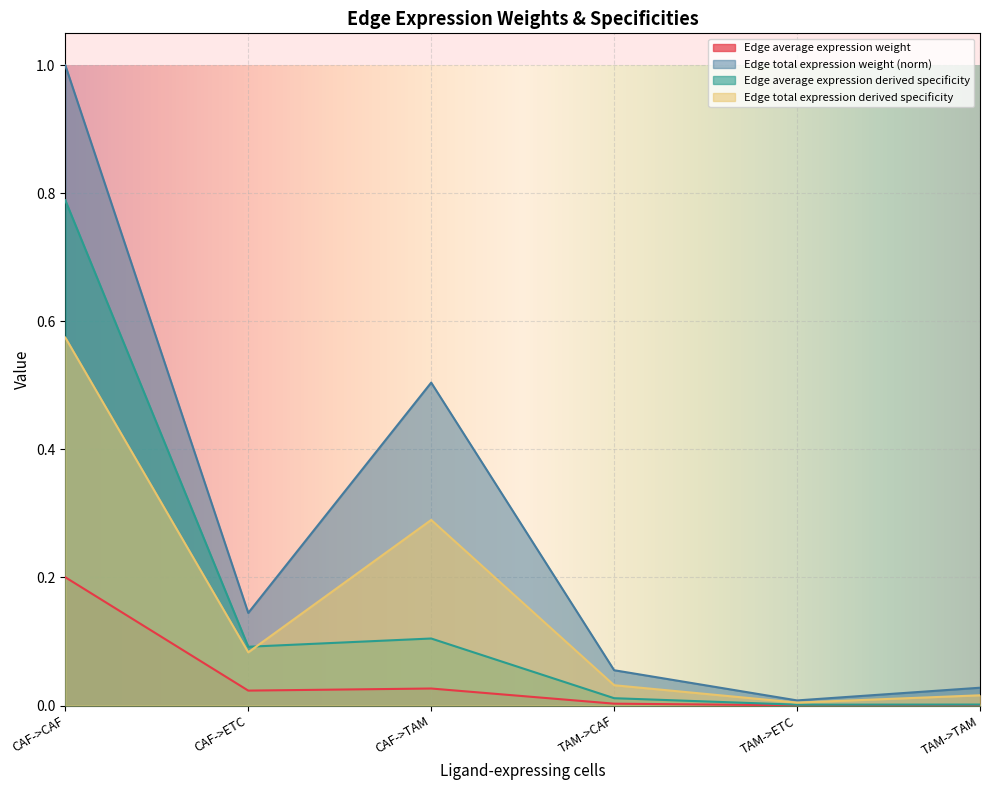

Is it true that Edge total expression weight (norm) equals 0.0 at TAM->ETC?

True